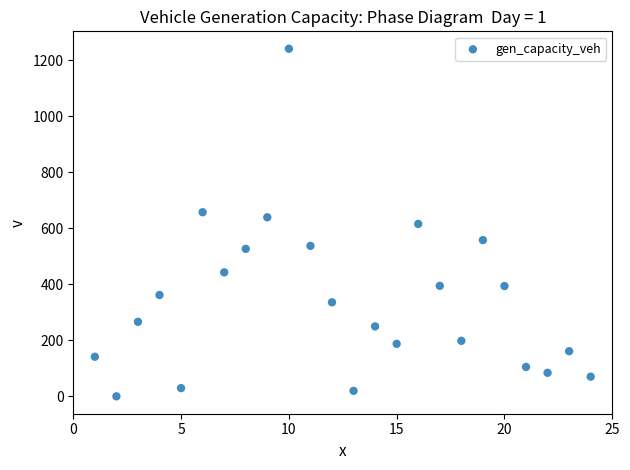

What is the range of Y values (max minus min)?

1241.0